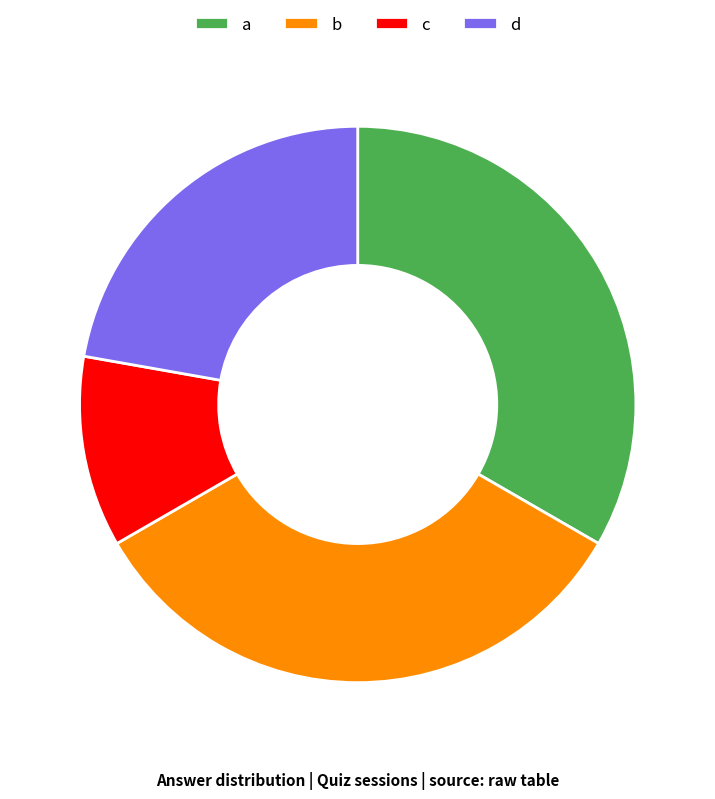

True or false: d accounts for 11% of the total.

False